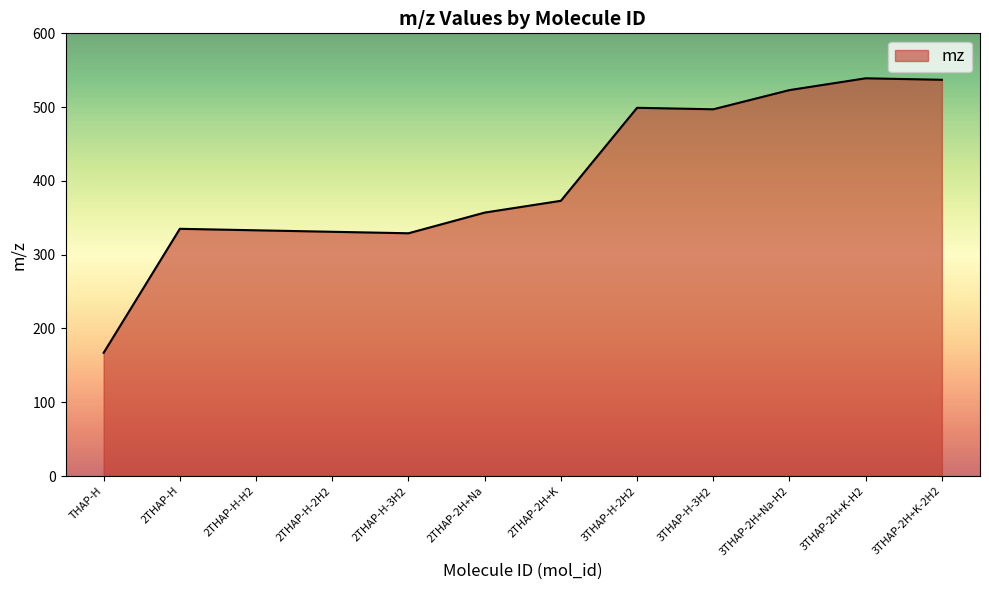

What is the greatest value displayed?

539.1